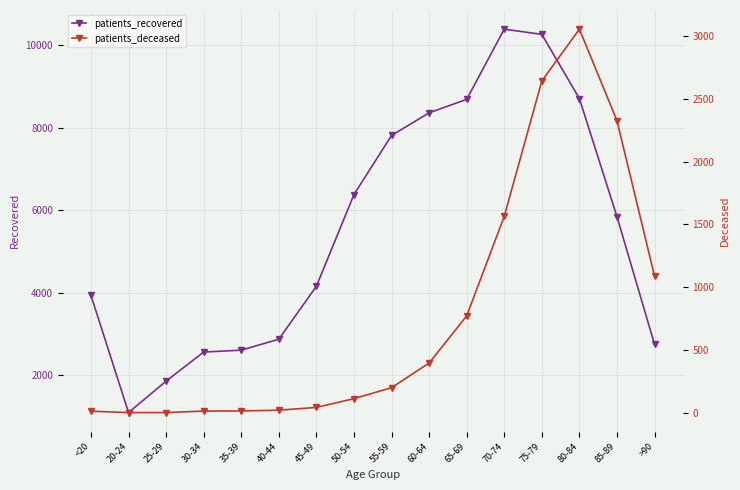

What is the difference between the highest and lowest values at 45-49?

4113